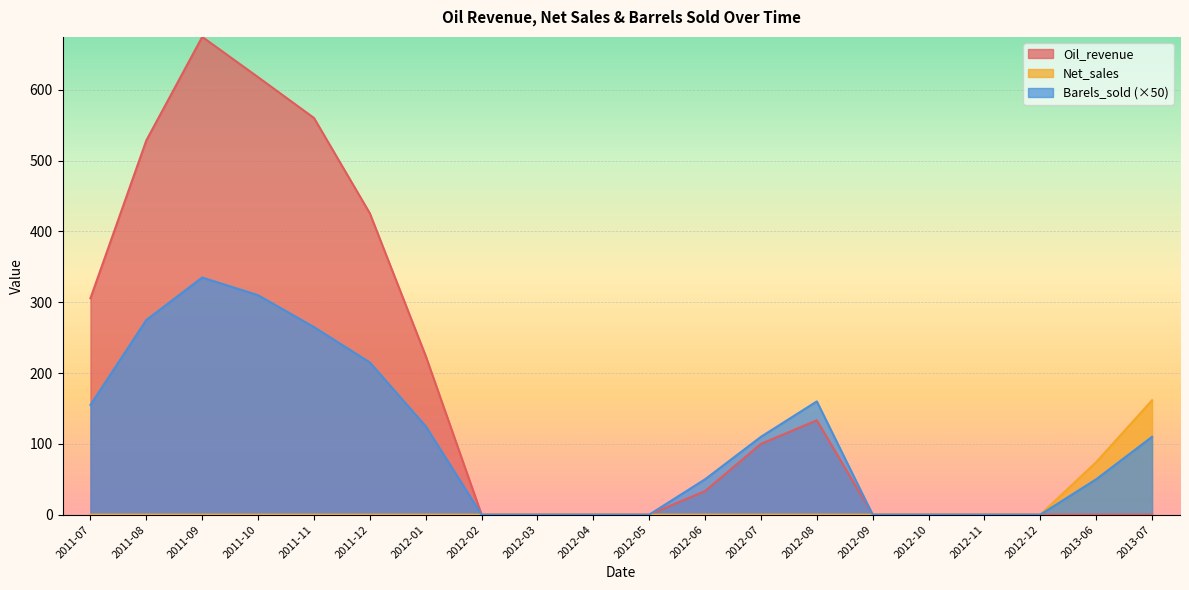

Which series has the largest range (max minus min)?

Oil_revenue